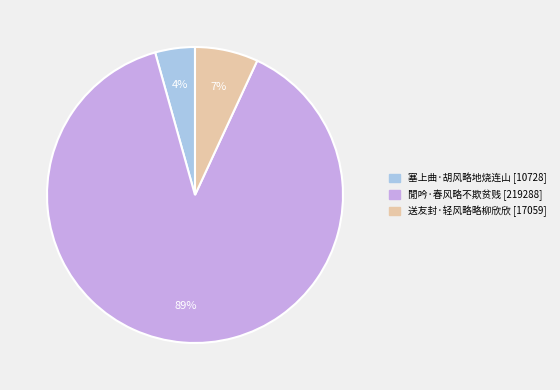

Is 閒吟·春风略不欺贫贱 the majority of the pie?

Yes